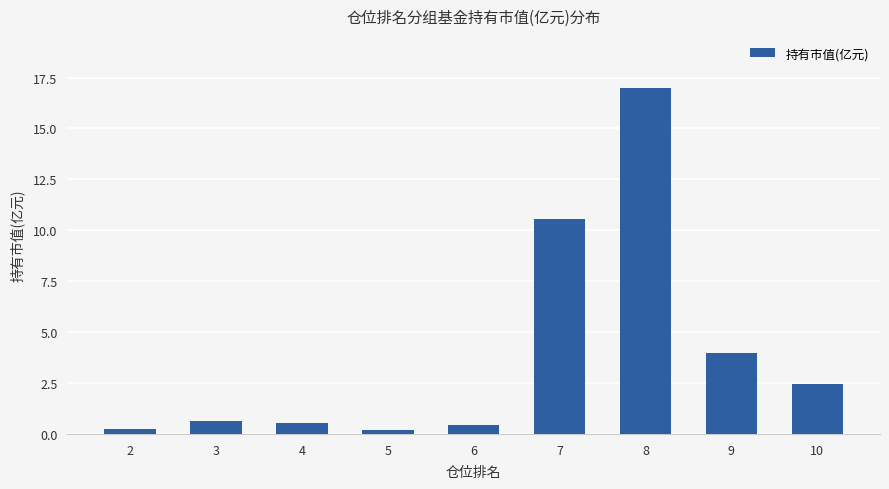

What is the approximate value at 8?

17.0